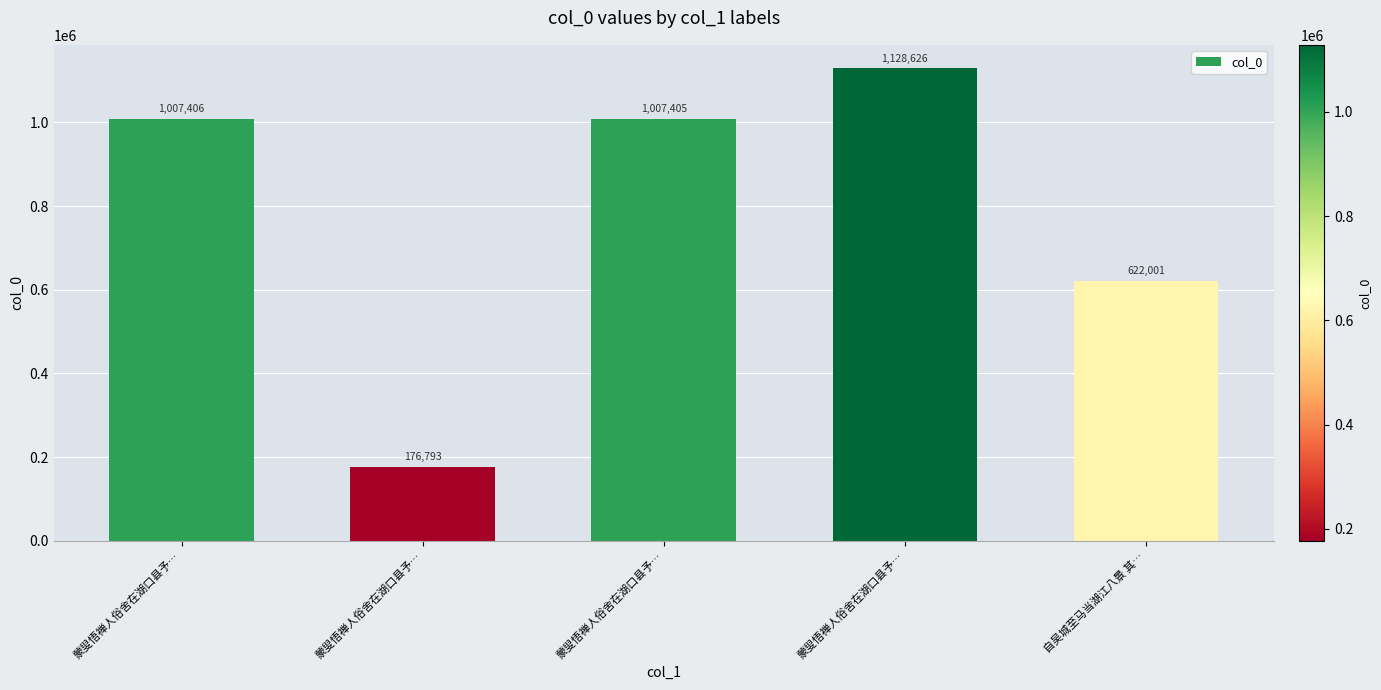

What is the value of the 3rd bar from the left?

1007406